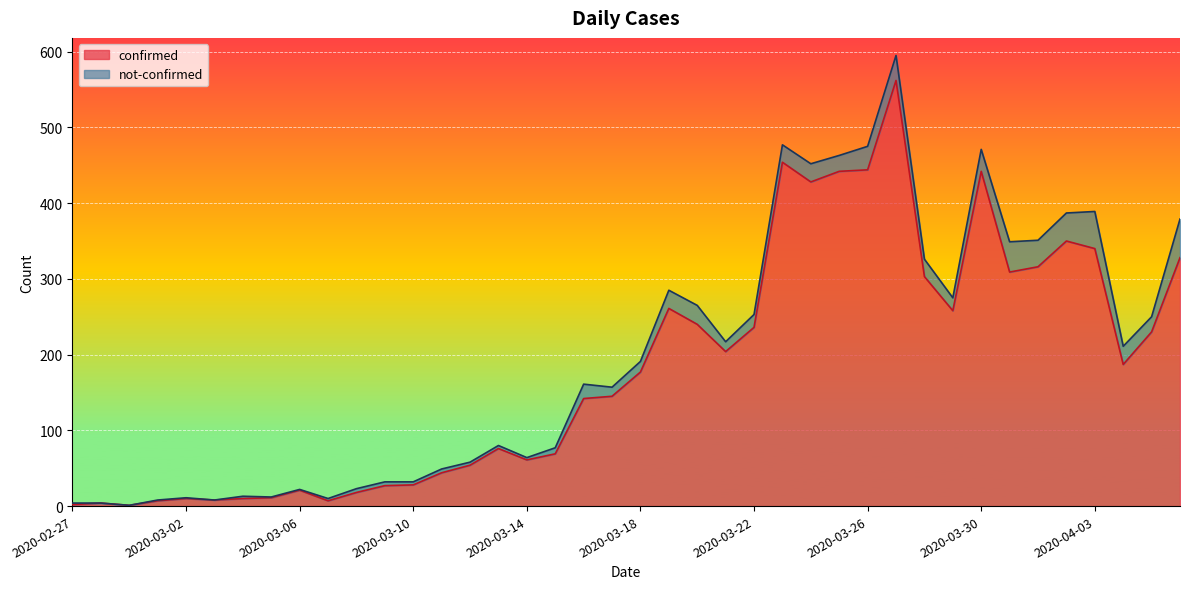

How many points are lower than both their immediate neighbors (excluding endpoints)?

9